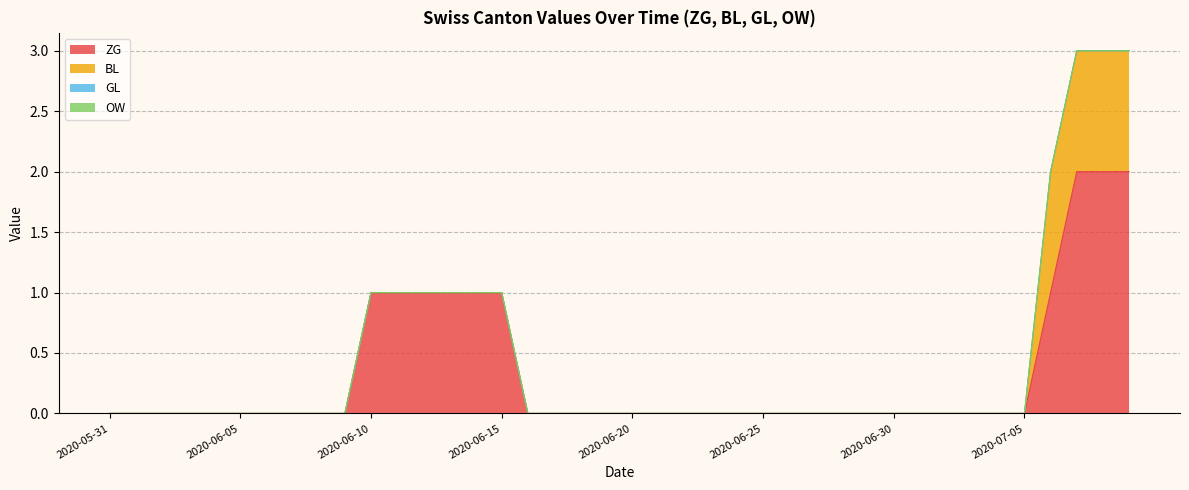

Does the chart display data point markers on the line(s)?

No